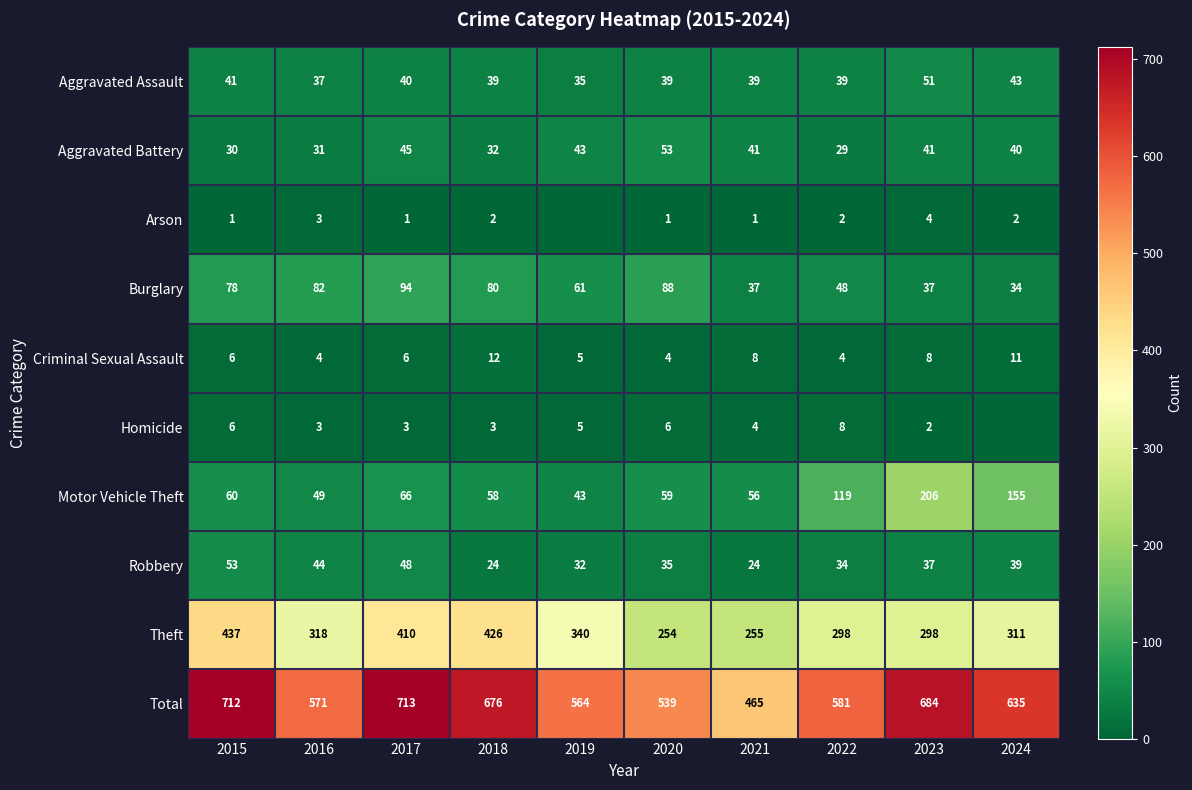

At which category is the sum across all series the highest?

2017